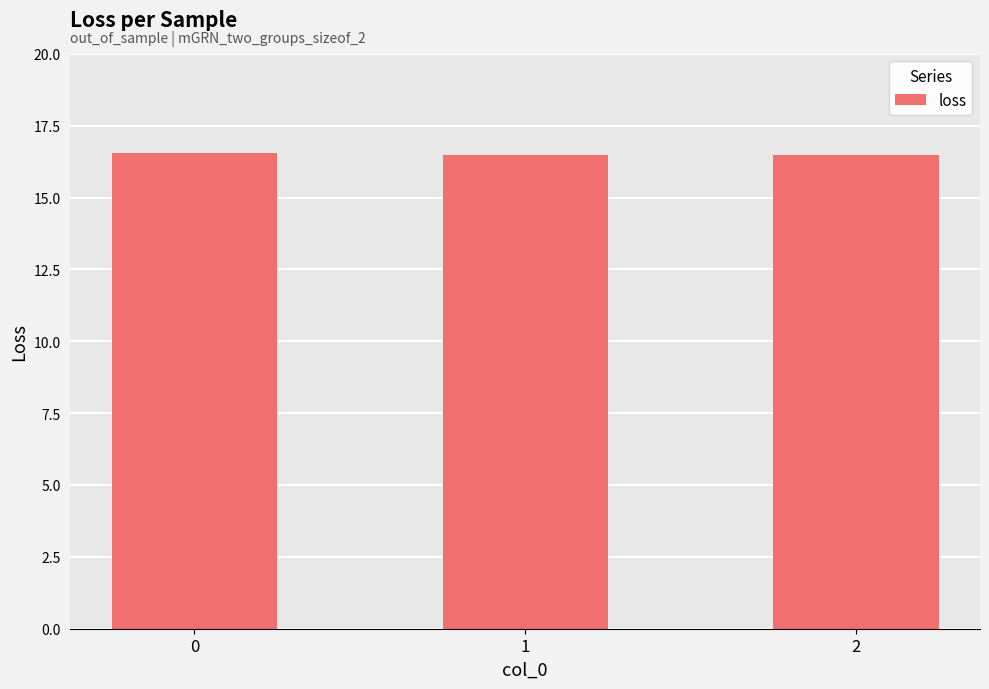

What is the maximum value shown in the chart?

16.5